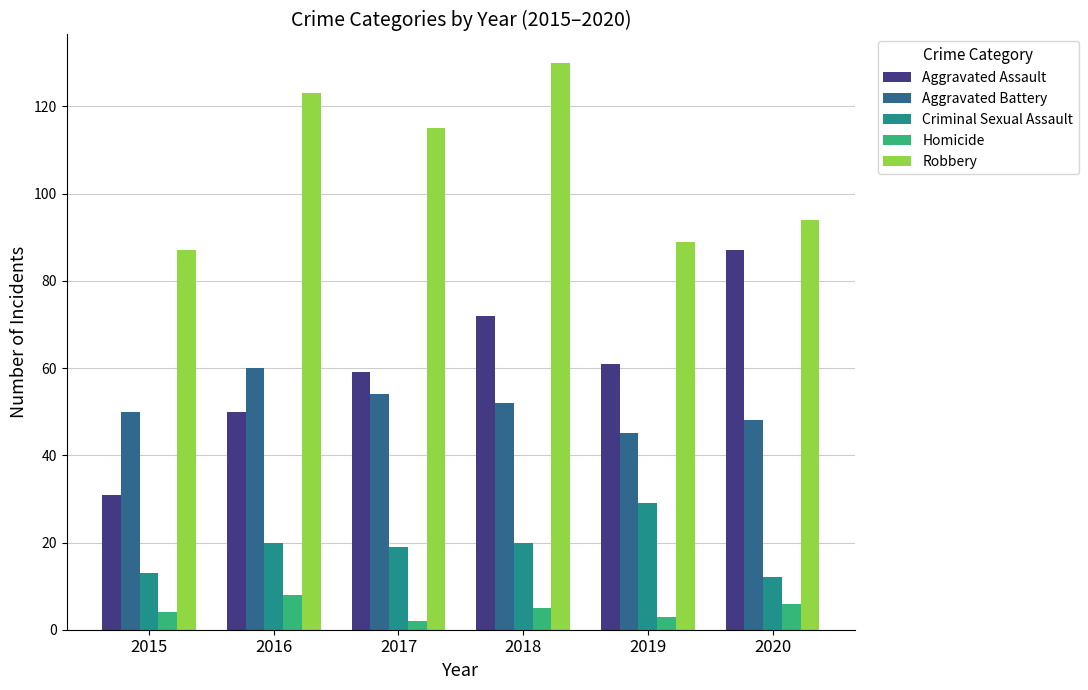

Reading right to left, what are all the values shown in this chart?

Aggravated Assault: 2020=87	2019=61	2018=72	2017=59	2016=50	2015=31
Aggravated Battery: 2020=48	2019=45	2018=52	2017=54	2016=60	2015=50
Criminal Sexual Assault: 2020=12	2019=29	2018=20	2017=19	2016=20	2015=13
Homicide: 2020=6	2019=3	2018=5	2017=2	2016=8	2015=4
Robbery: 2020=94	2019=89	2018=130	2017=115	2016=123	2015=87